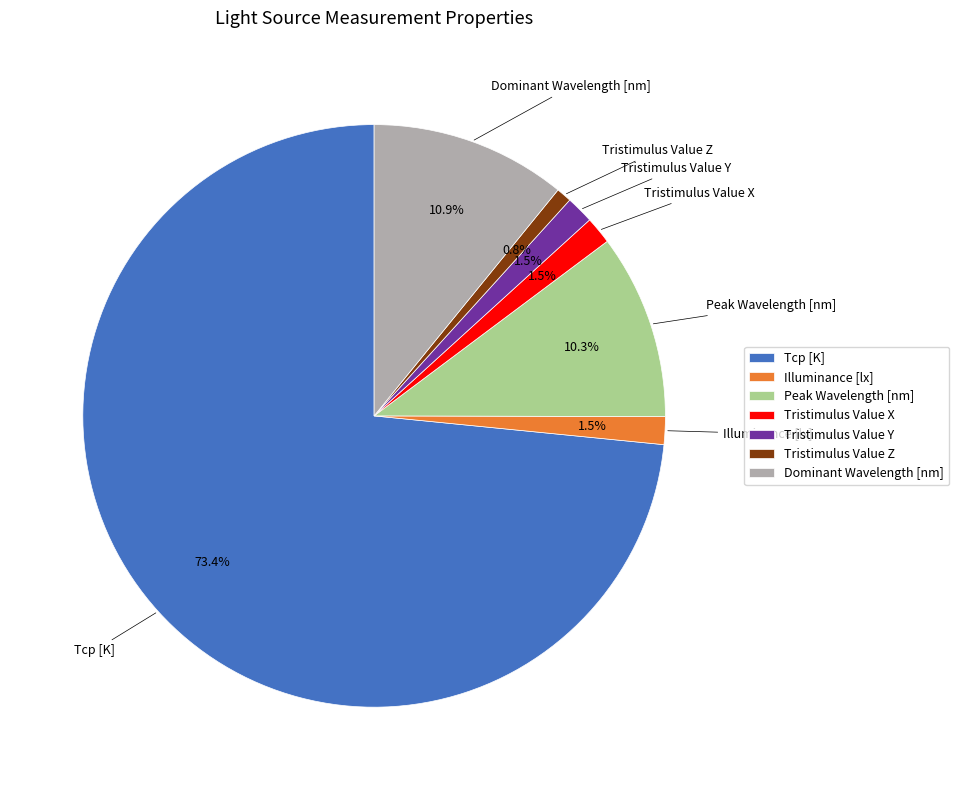

Which has a higher value, Tcp [K] or Illuminance [lx]?

Tcp [K]